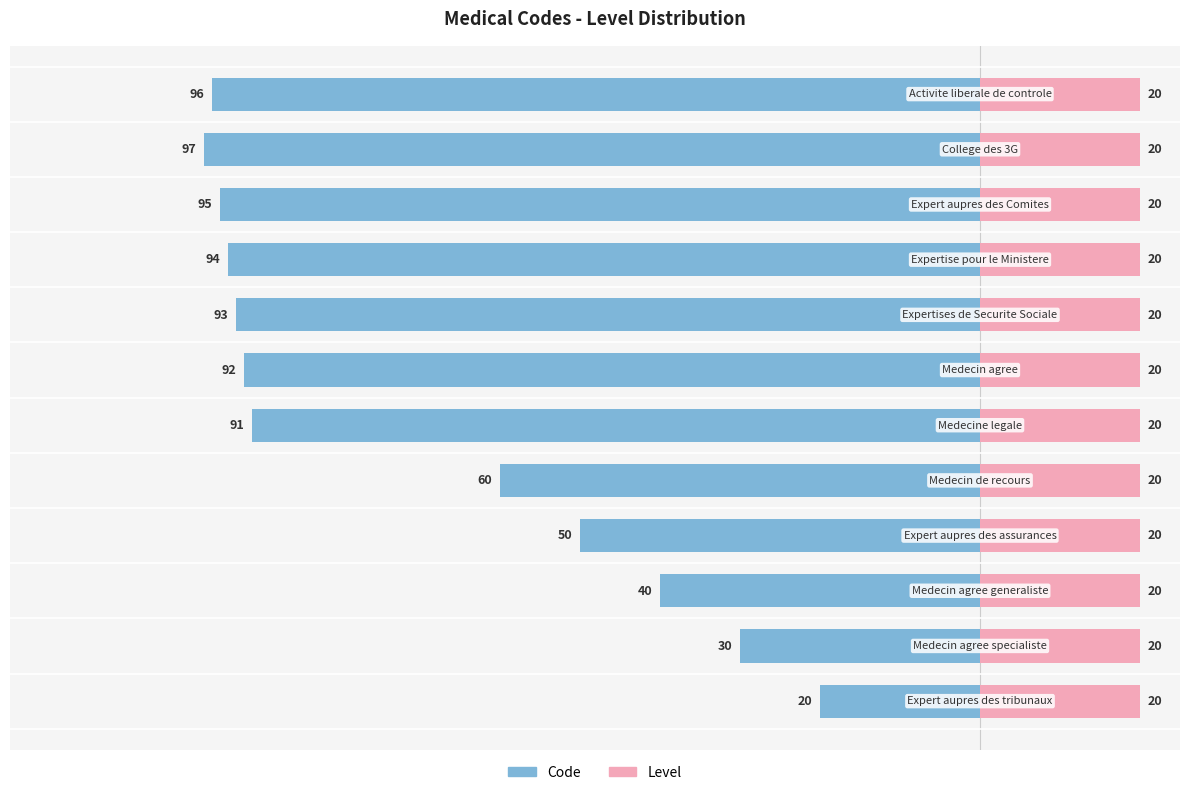

The value of Level at 1 is 0.1. True or false?

False